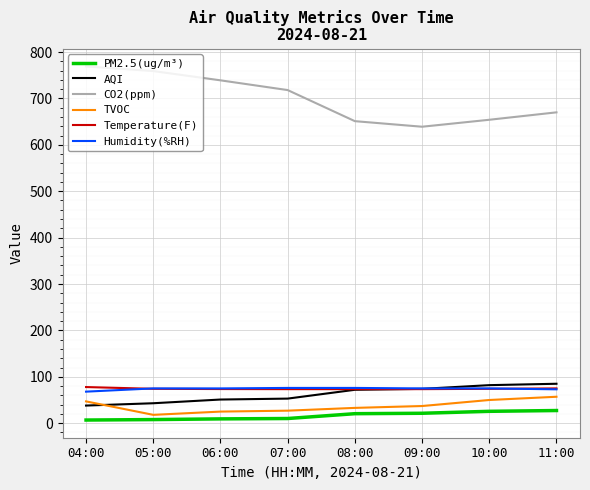

Which series has the largest range (max minus min)?

CO2(ppm)